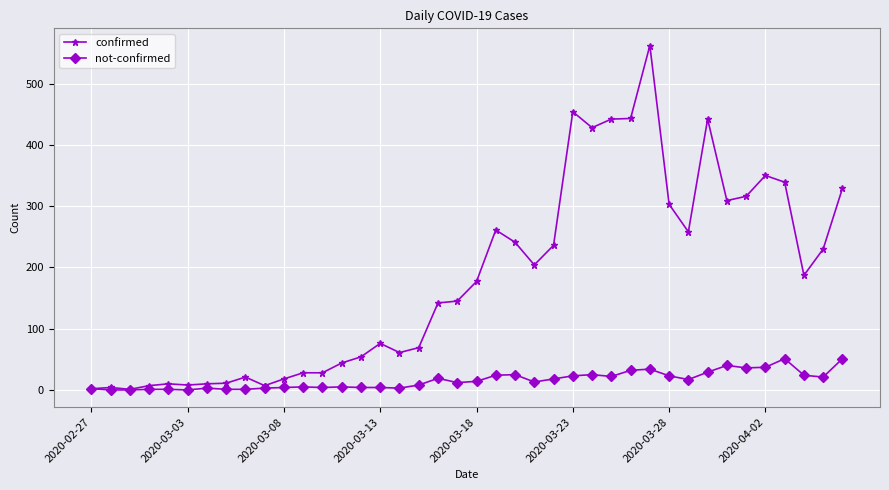

What is the highest value of the confirmed series?

562